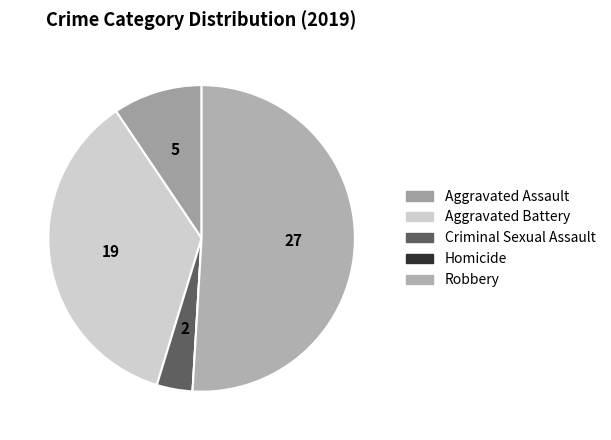

To the nearest percent, what is the average slice percentage?

20%